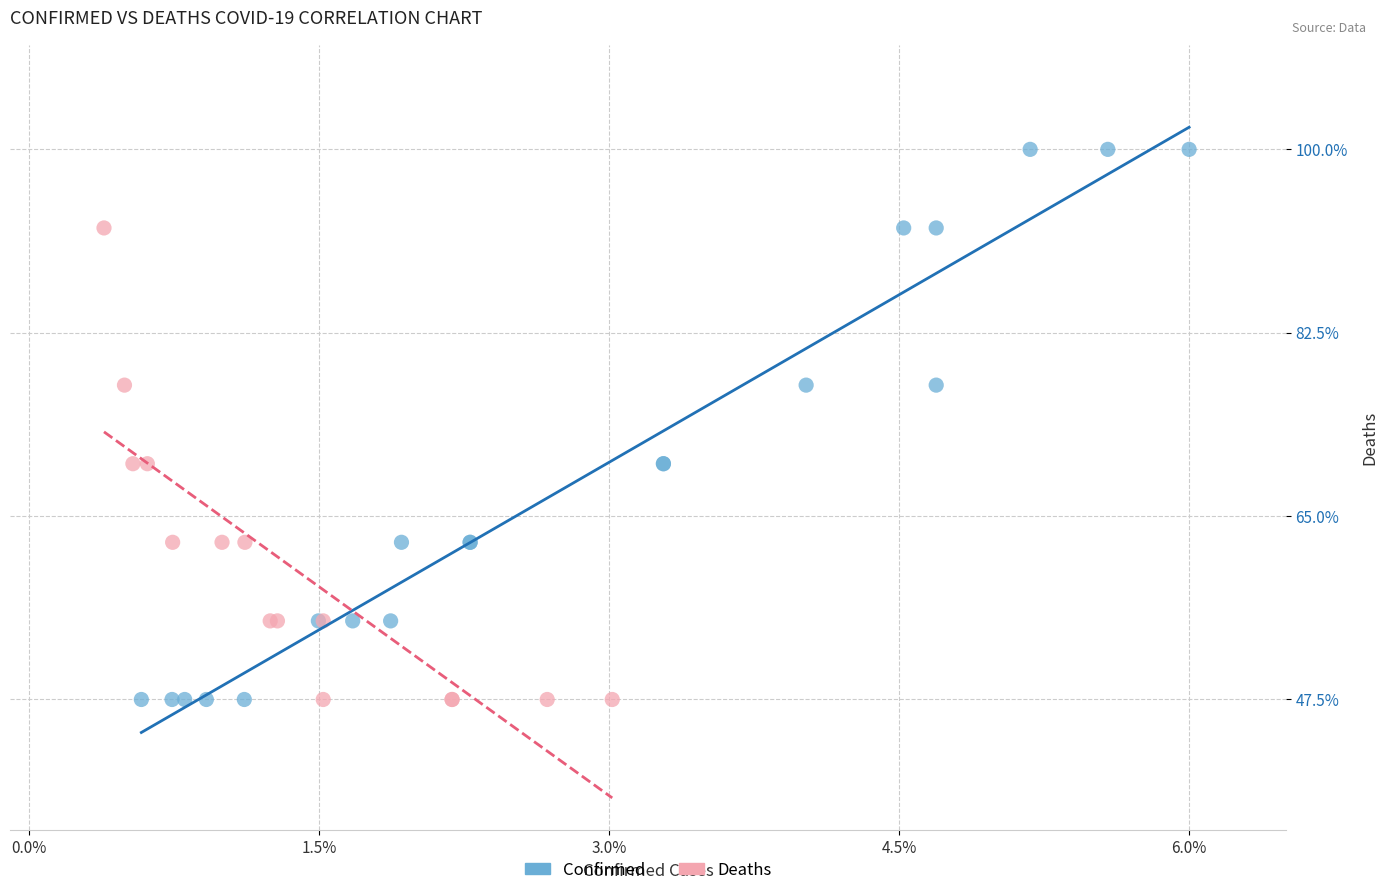

Which series contains the highest Y value?

Confirmed